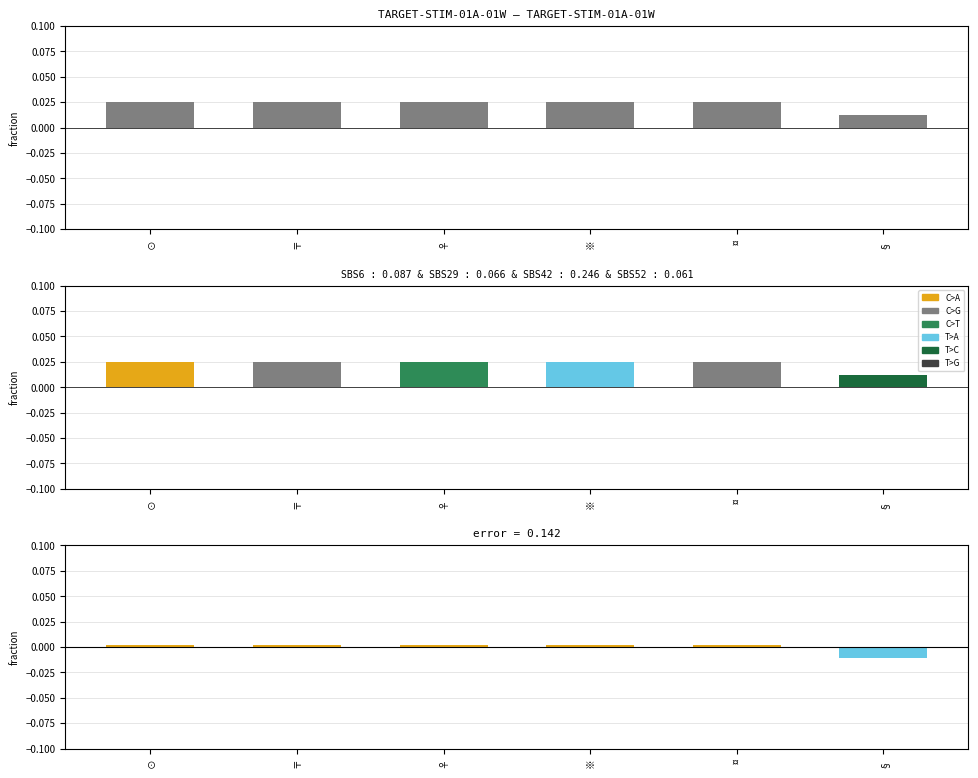

How many data points does each series have?

6